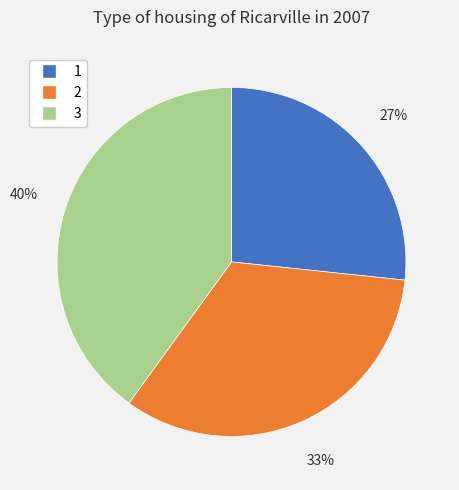

The 1 slice represents 19% of the pie. True or false?

False